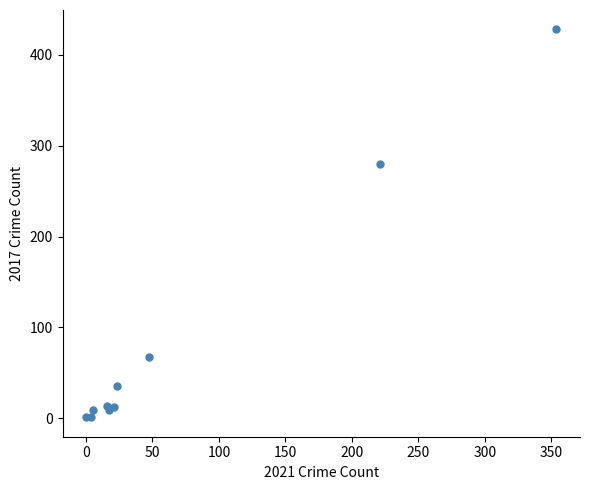

What Y value in the scatter plot is closest to 214?

280